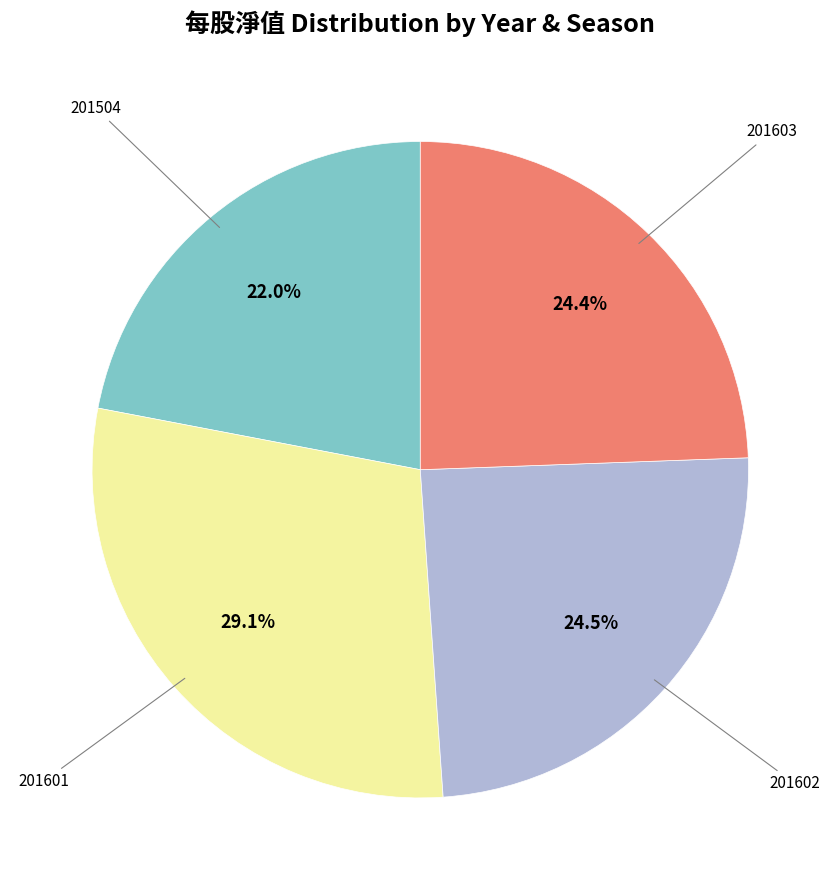

Approximately how many times larger is the value at 201602 compared to 201504?

1.1